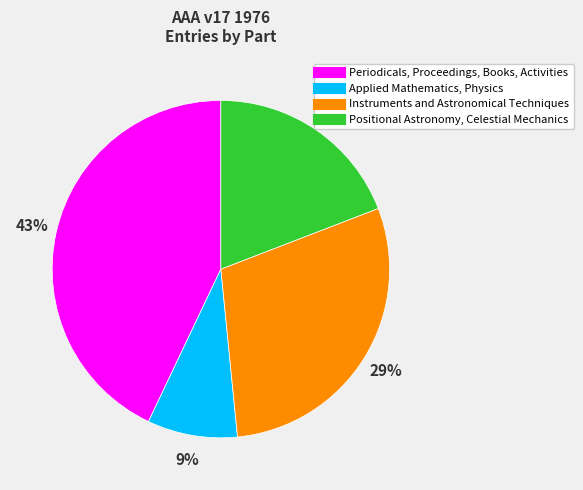

Does Applied Mathematics, Physics represent more than half of the total?

No